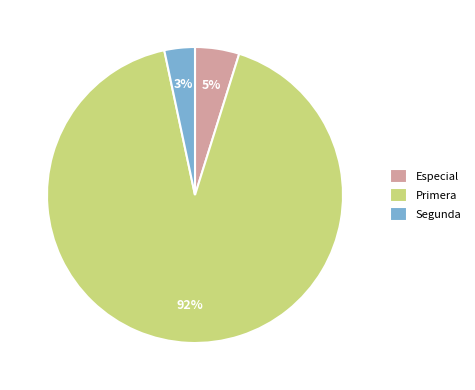

Rank the categories by value from lowest to highest.

Segunda, Especial, Primera